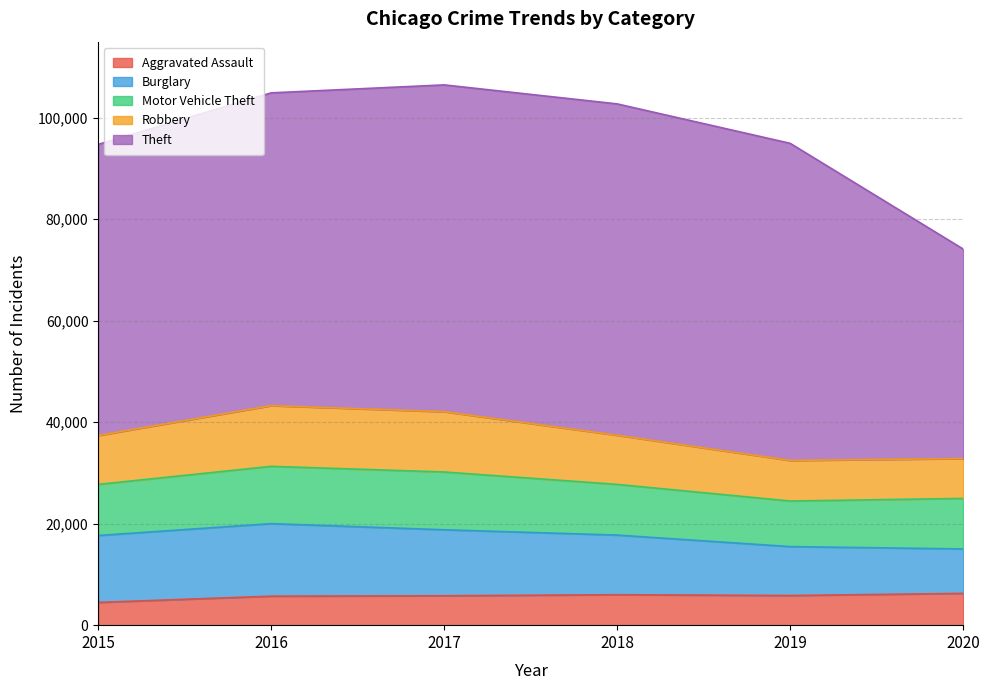

Reading left to right, list all the values displayed in this chart.

Aggravated Assault: 2015=4480	2016=5712	2017=5793	2018=6001	2019=5840	2020=6263
Burglary: 2015=13184	2016=14289	2017=13001	2018=11746	2019=9638	2020=8753
Motor Vehicle Theft: 2015=10068	2016=11286	2017=11380	2018=9983	2019=8978	2020=9952
Robbery: 2015=9638	2016=11960	2017=11880	2018=9679	2019=7994	2020=7854
Theft: 2015=57347	2016=61617	2017=64378	2018=65281	2019=62473	2020=41279